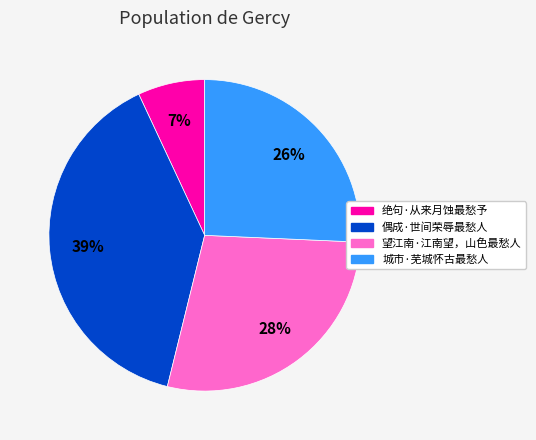

Rank the categories by value from highest to lowest.

偶成·世间荣辱最愁人, 望江南·江南望，山色最愁人, 城市·芜城怀古最愁人, 绝句·从来月蚀最愁予